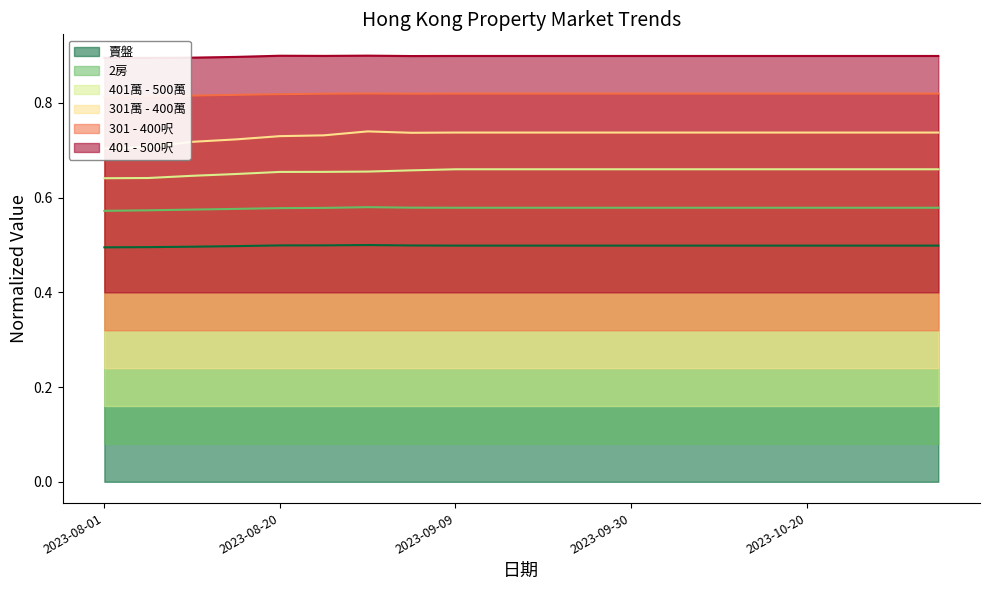

Which series changed the most between 2023-08-10 and 2023-09-15?

301萬 - 400萬